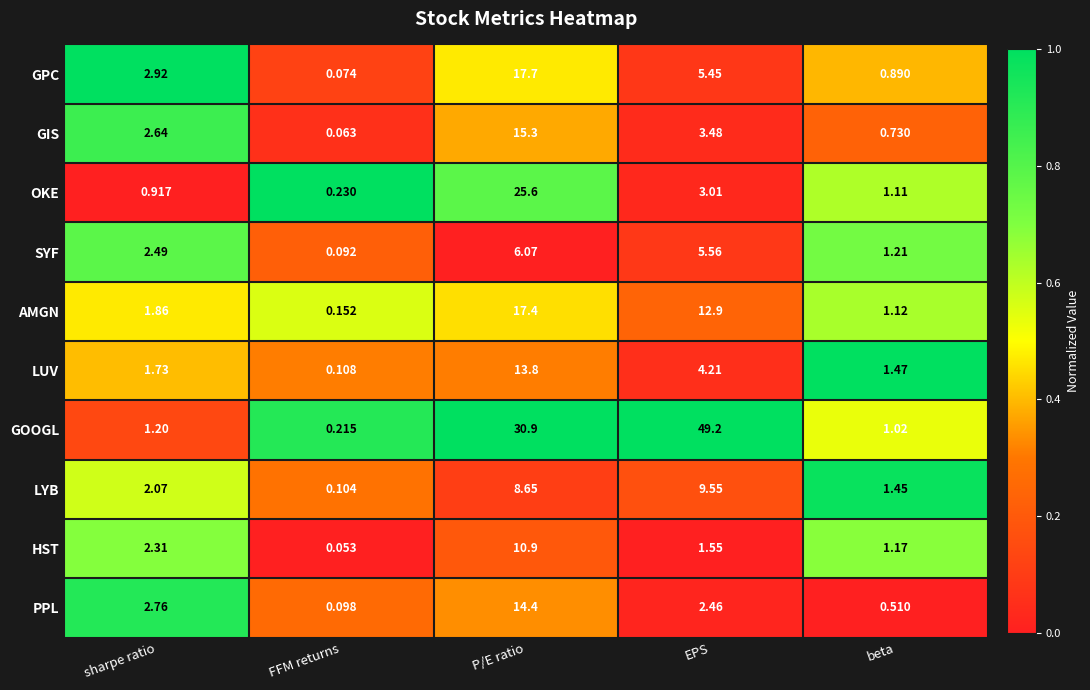

Which series changed the most between FFM returns and P/E ratio?

GOOGL